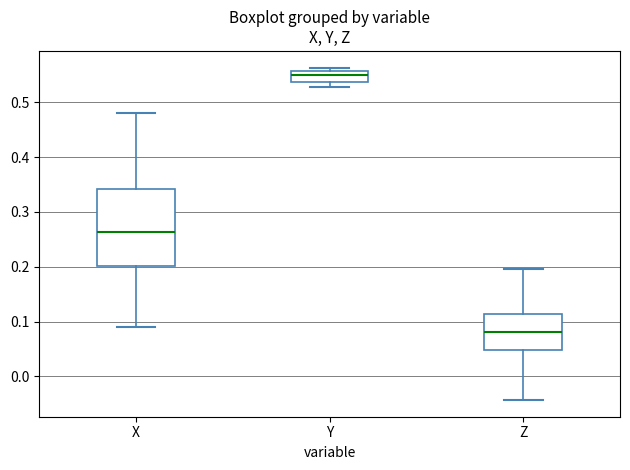

Which box has the highest median line?

Y